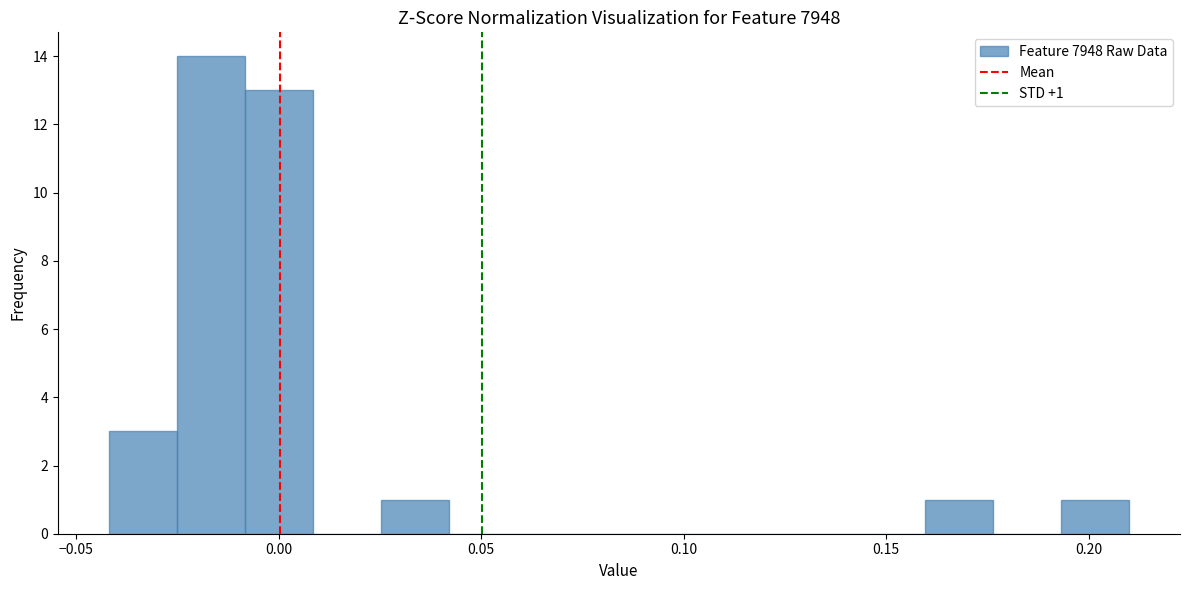

Around what value on the x-axis is the tallest bar? Give the approximate position of its centre, as read against the axis.

-0.015